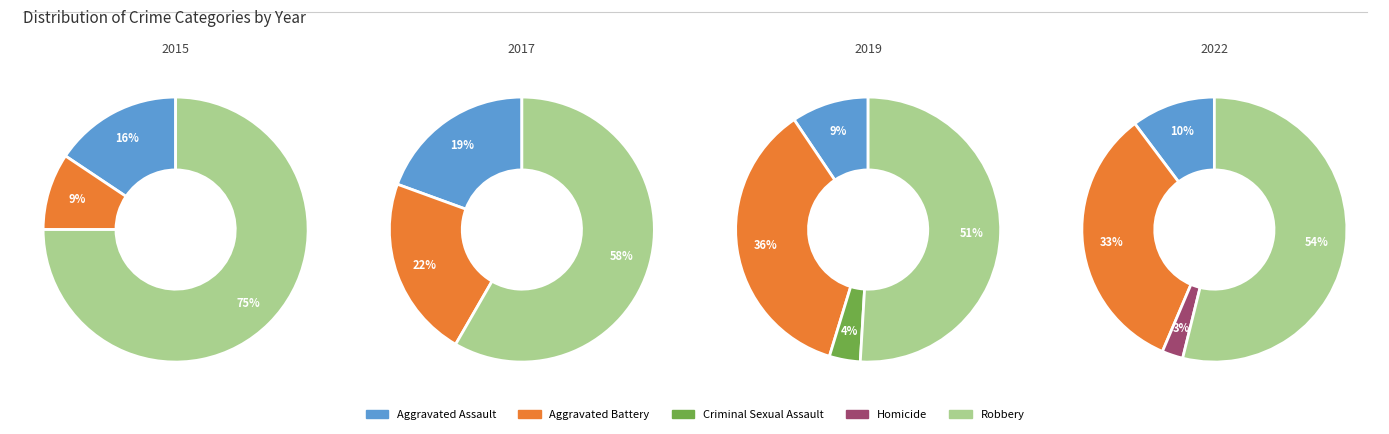

What percentage is the Aggravated Assault slice, to the nearest percent?

10%